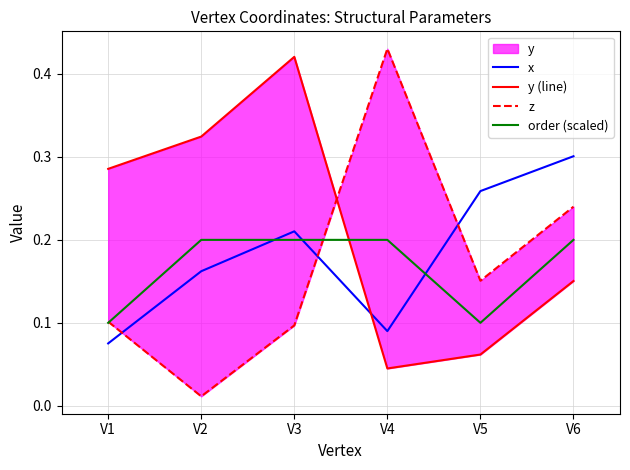

The value of y (line) at V6 is 0.2. True or false?

False